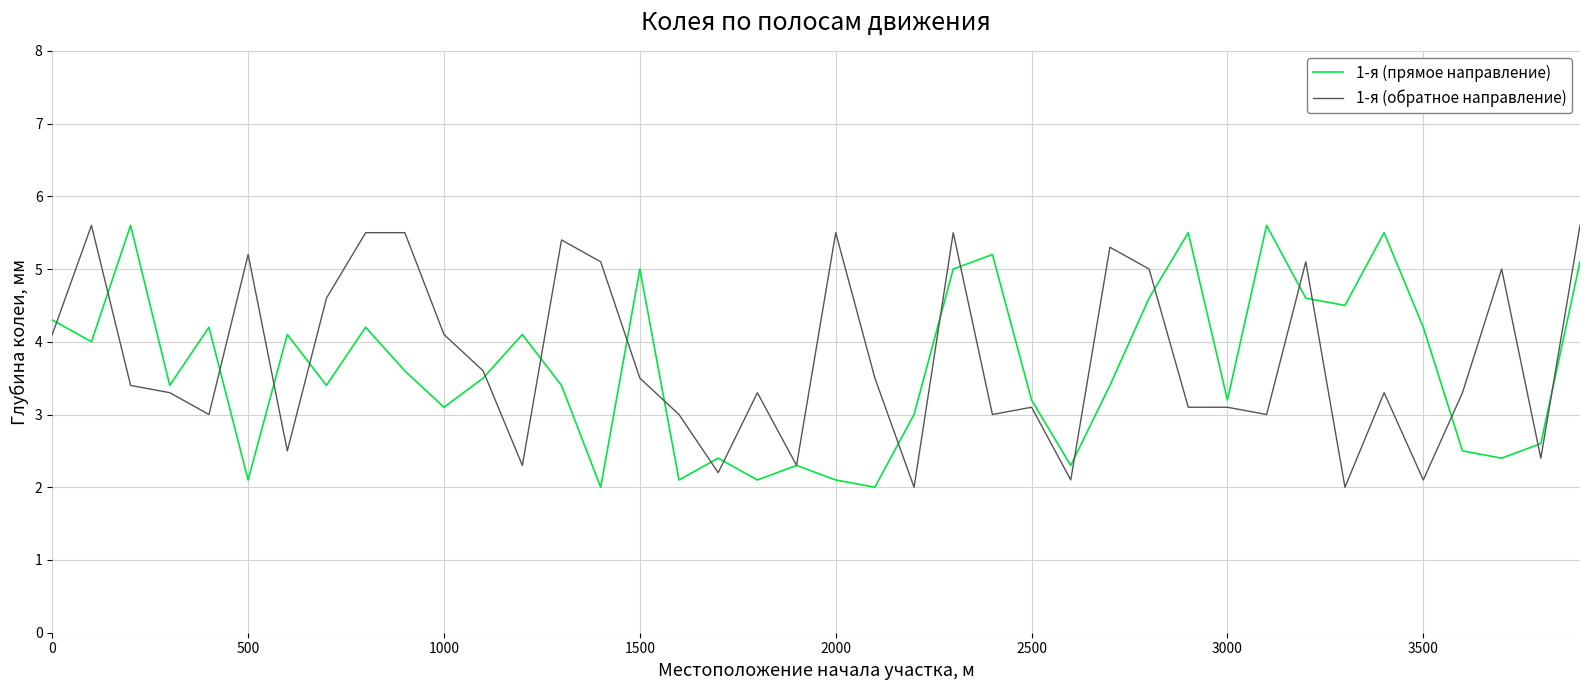

What is the highest value of the 1-я (обратное направление) series?

5.6